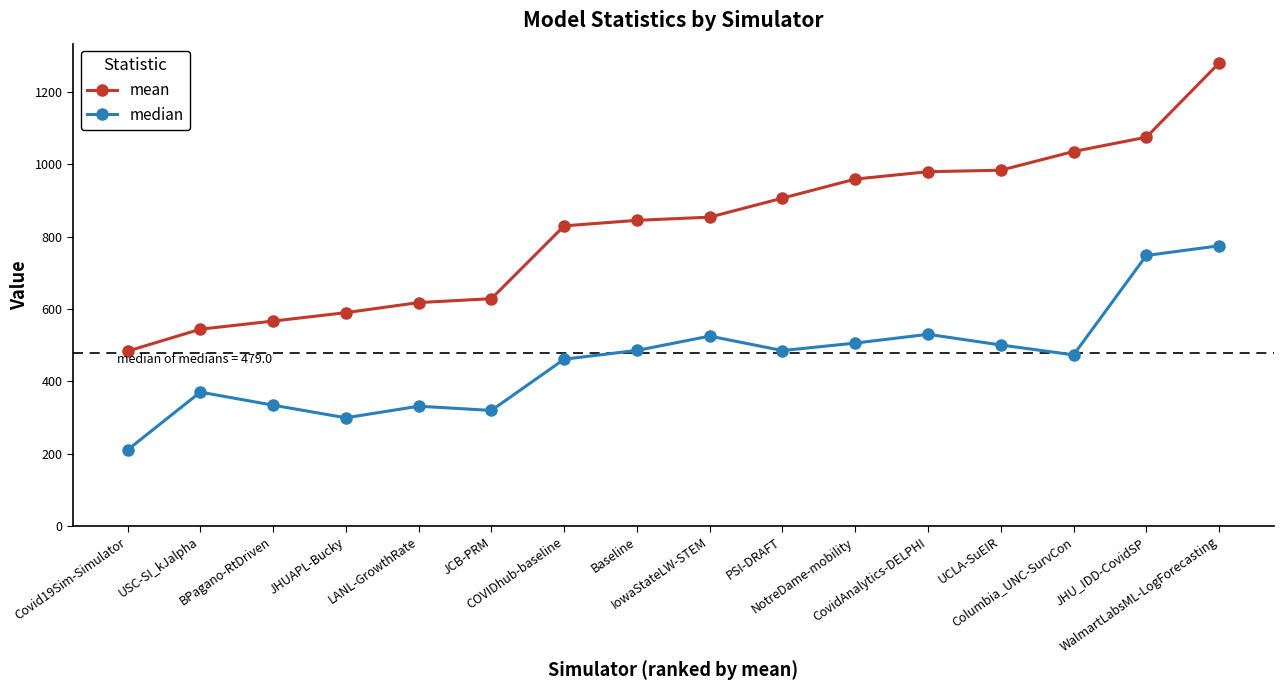

The median series shows 179.3 at JCB-PRM. True or false?

False